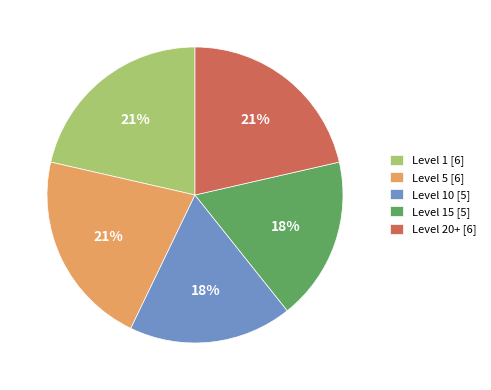

Is the sum of Level 20+ [6] and Level 10 [5] greater than half?

No